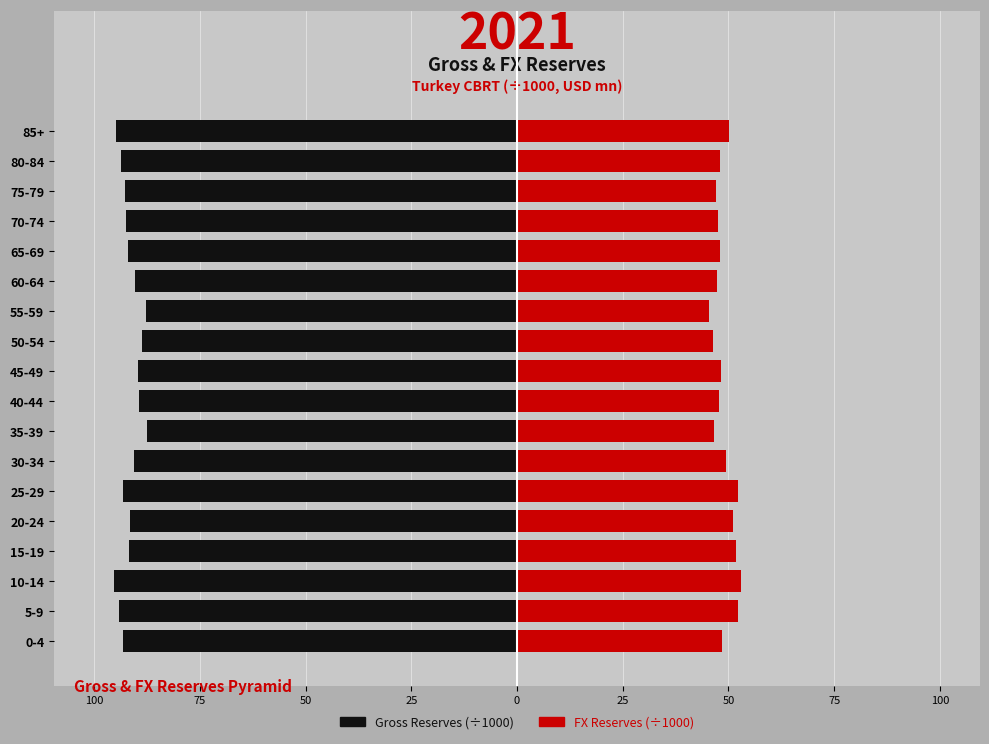

The value of FX Reserves (÷1000) at 40-44 is 47.9. True or false?

True